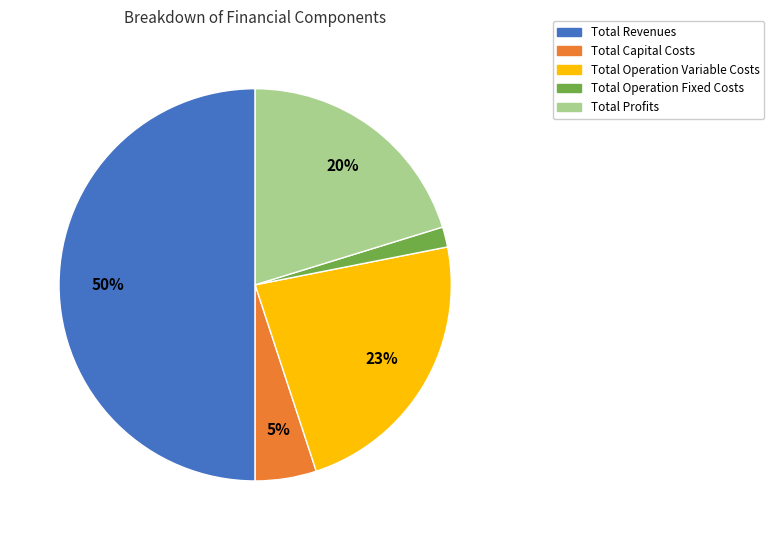

Does Total Profits account for over 50% of the chart?

No